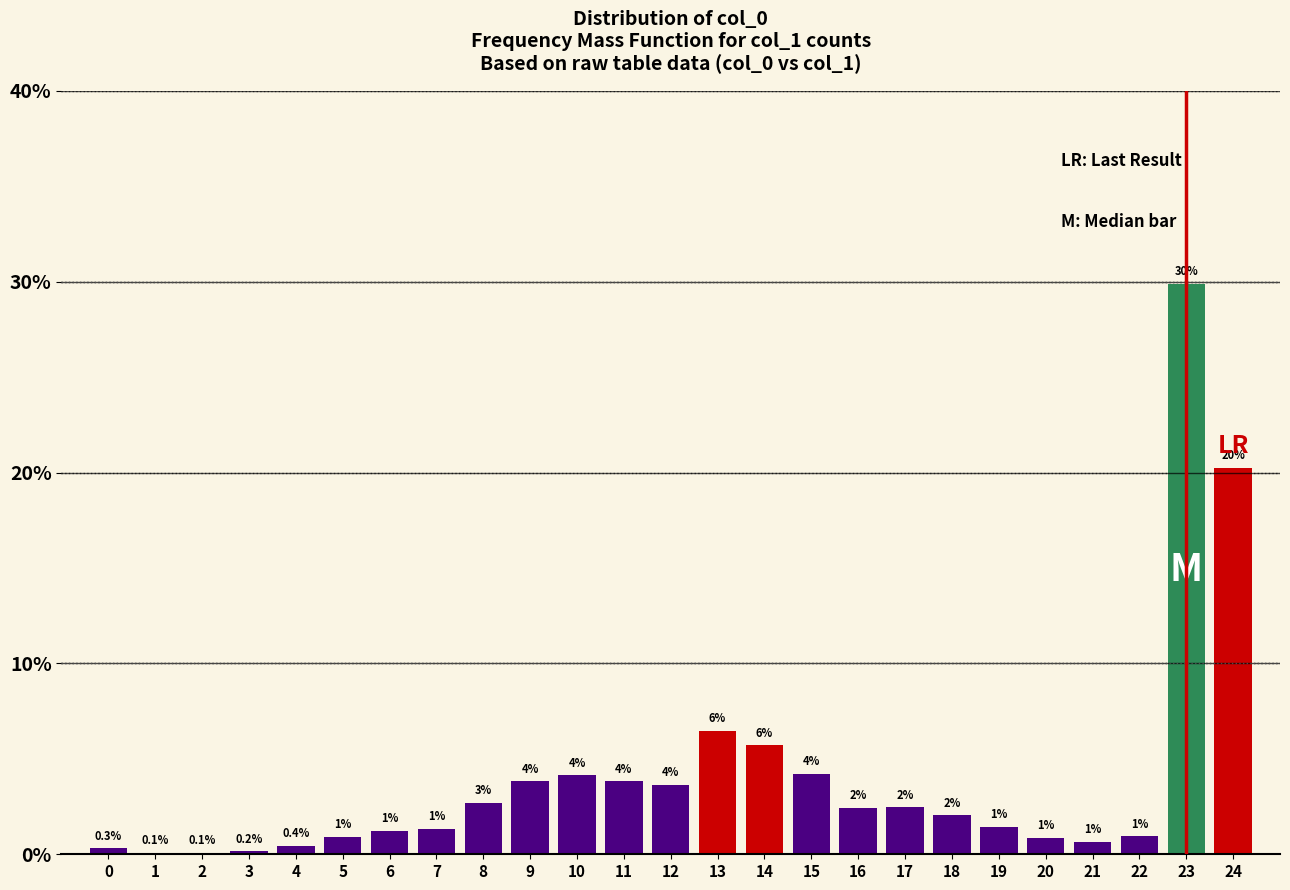

Are the bars horizontal?

No